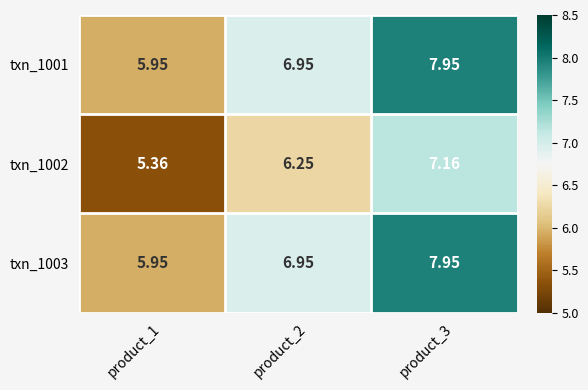

How many data points in txn_1003 are less than 6?

1